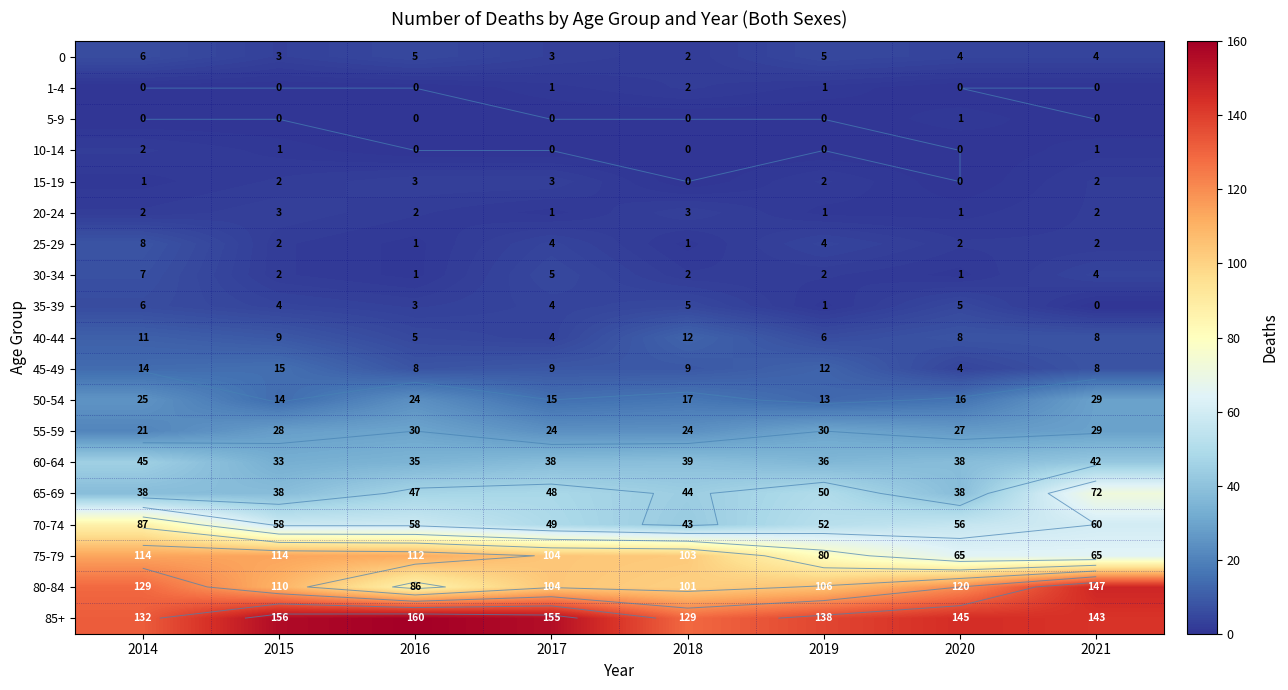

Rank the series at 2014 from highest to lowest value.

85+, 80-84, 75-79, 70-74, 60-64, 65-69, 50-54, 55-59, 45-49, 40-44, 25-29, 30-34, 0, 35-39, 10-14, 20-24, 15-19, 1-4, 5-9